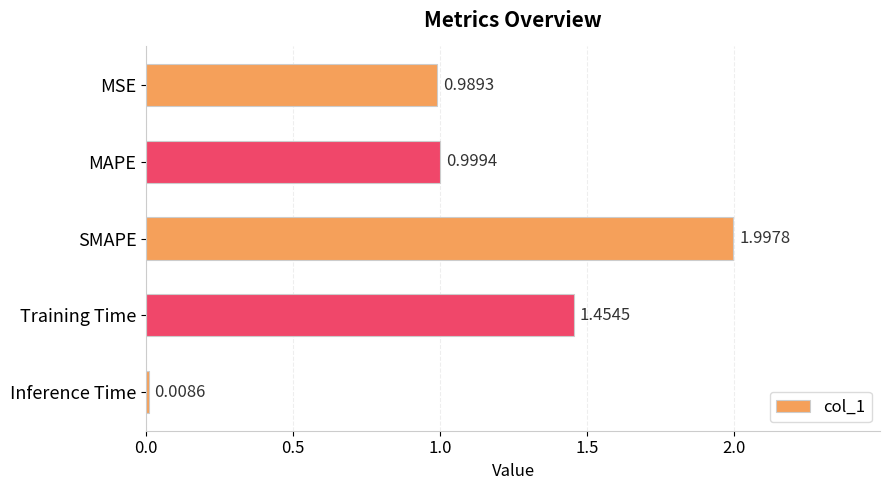

What is the difference between the second highest and second lowest values?

0.5